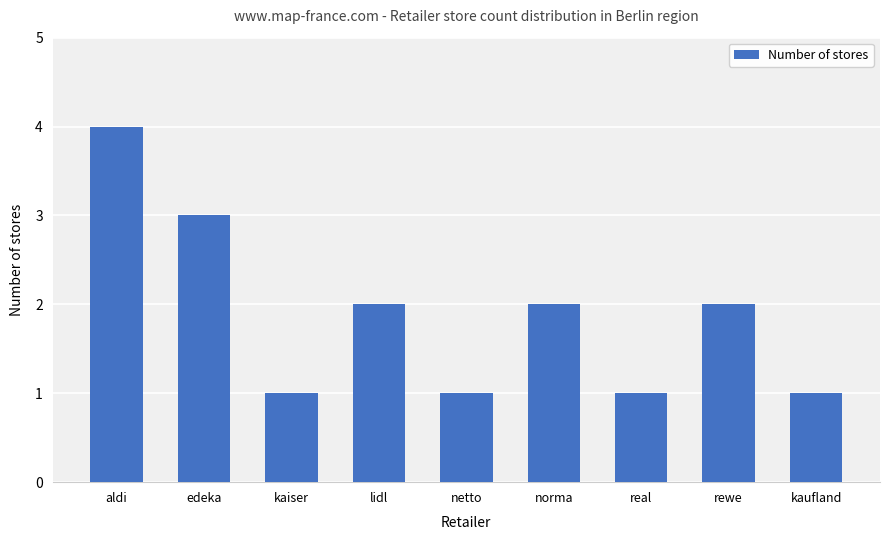

Reading right to left, transcribe all the data shown in this chart.

kaufland=1	rewe=2	real=1	norma=2	netto=1	lidl=2	kaiser=1	edeka=3	aldi=4